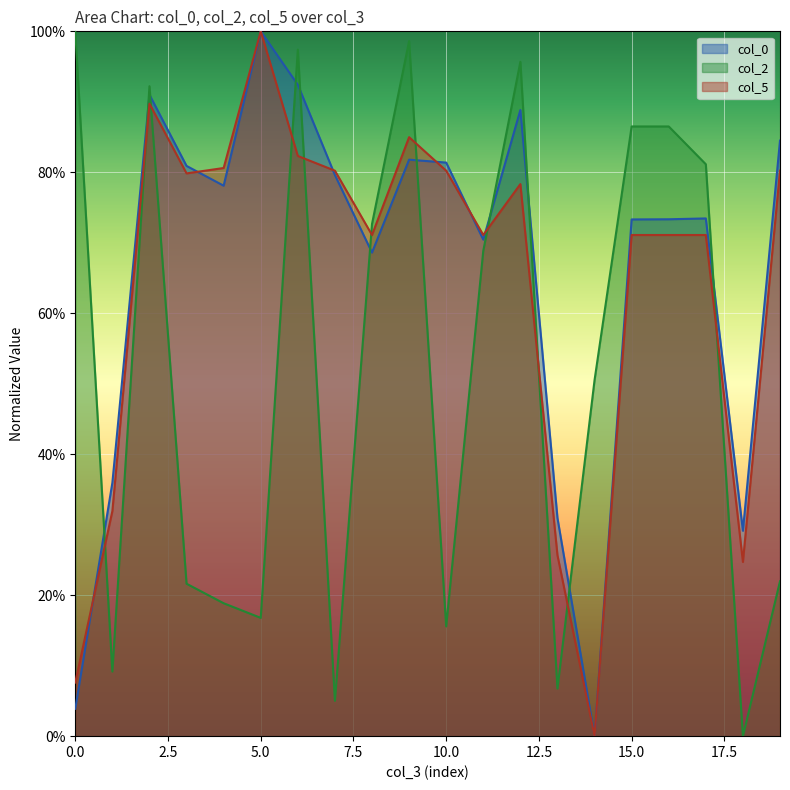

What is the greatest value displayed?

1.0